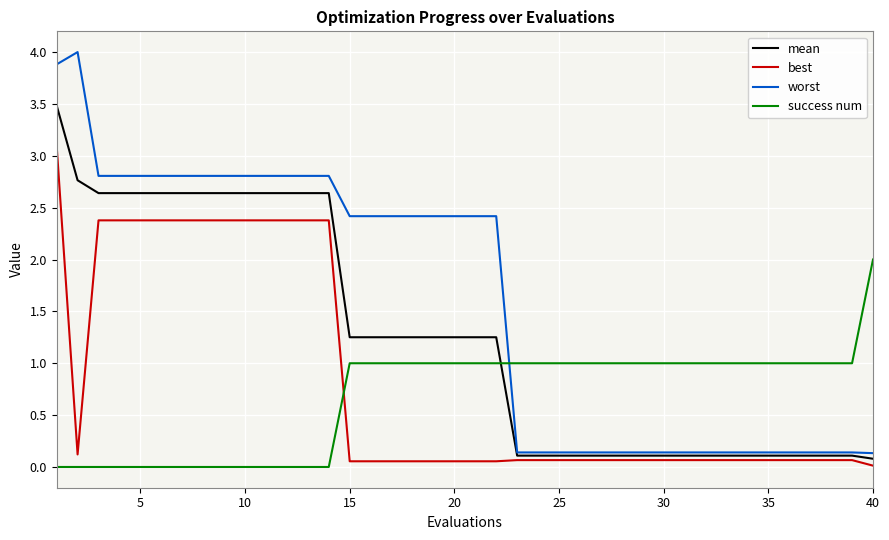

True or false: worst and success num intersect in this chart.

True